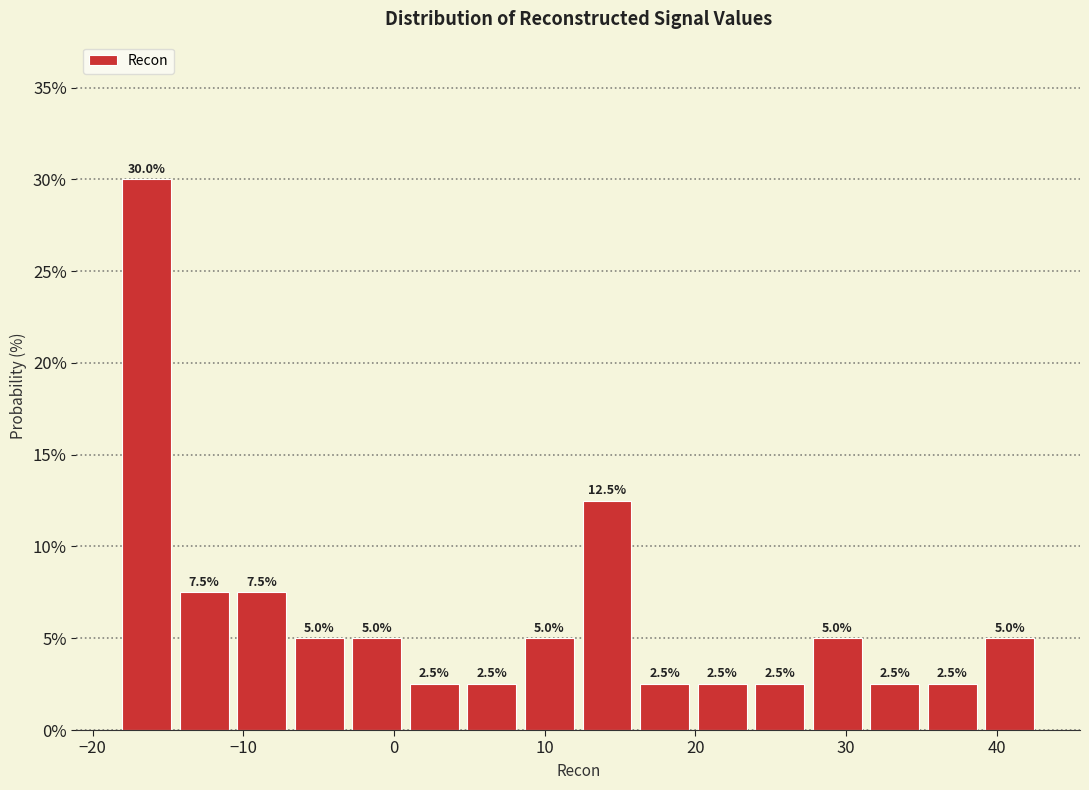

Read against the x-axis, roughly where is the centre of the tallest bar?

-16